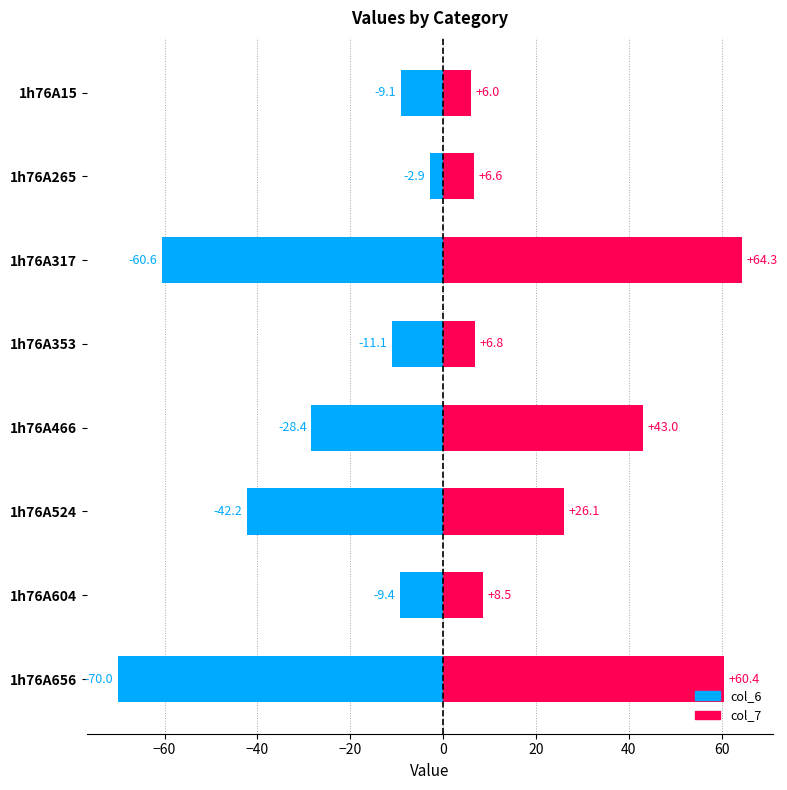

What are all the series names shown in the legend?

col_6, col_7